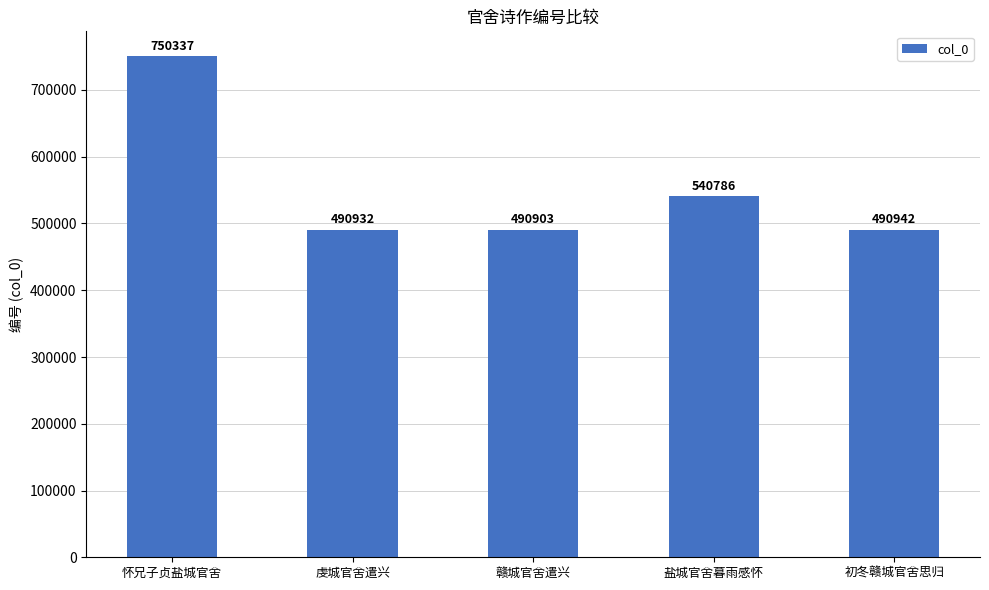

What is the sum of the values at 赣城官舍遣兴 and 初冬赣城官舍思归?

981845